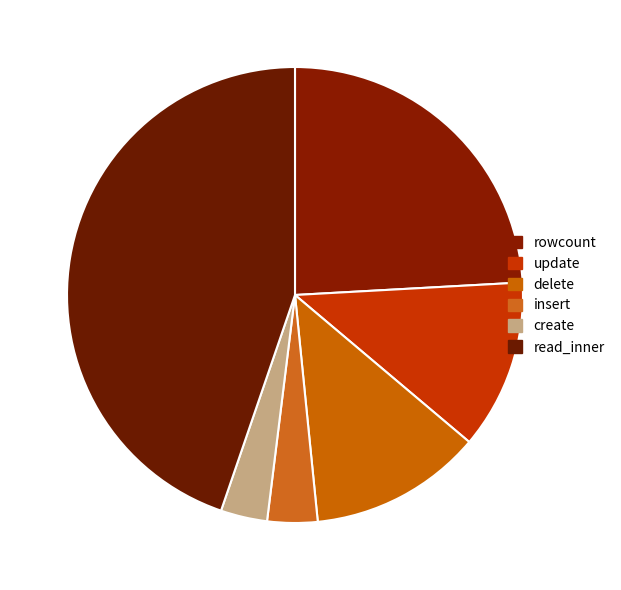

How many slices are in this pie chart?

6